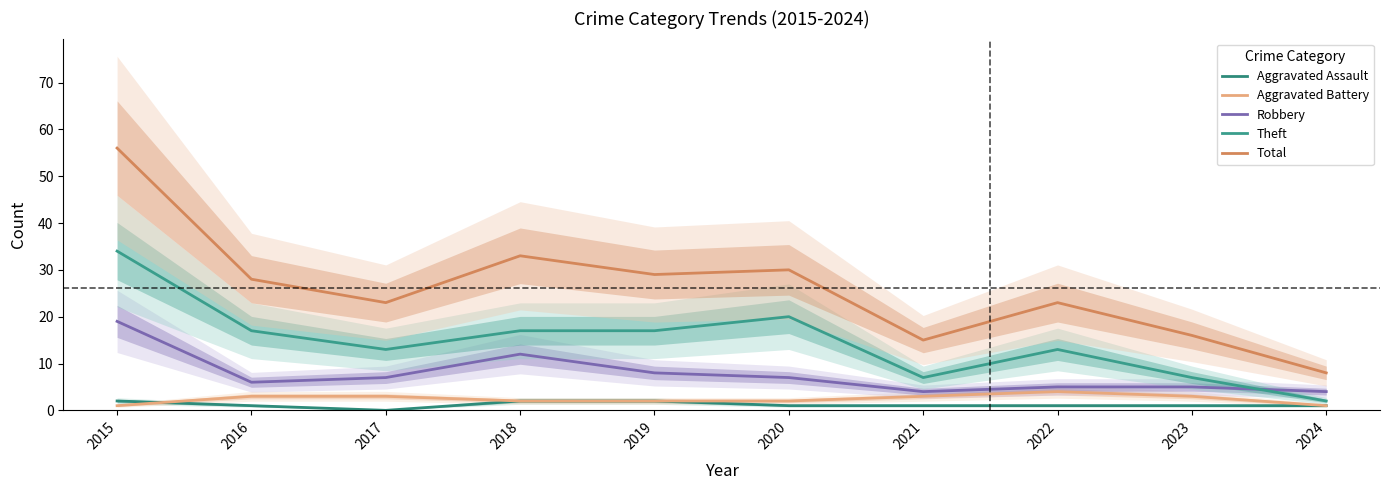

Where does the Robbery series first go above 7?

2015